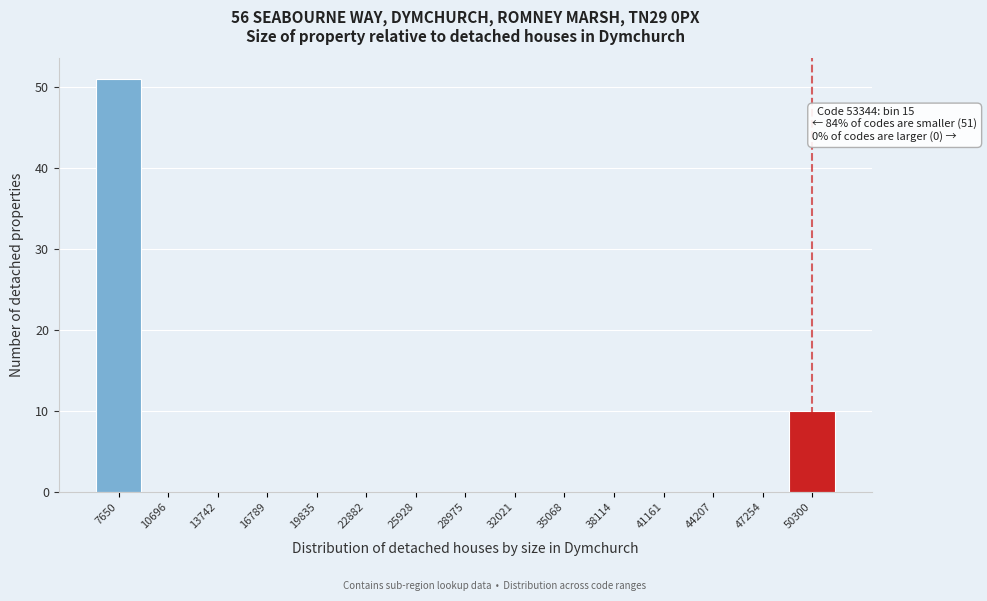

Reading right to left, what are all the values shown in this chart?

50300=10	47254=0	44207=0	41161=0	38114=0	35068=0	32021=0	28975=0	25928=0	22882=0	19835=0	16789=0	13742=0	10696=0	7650=51